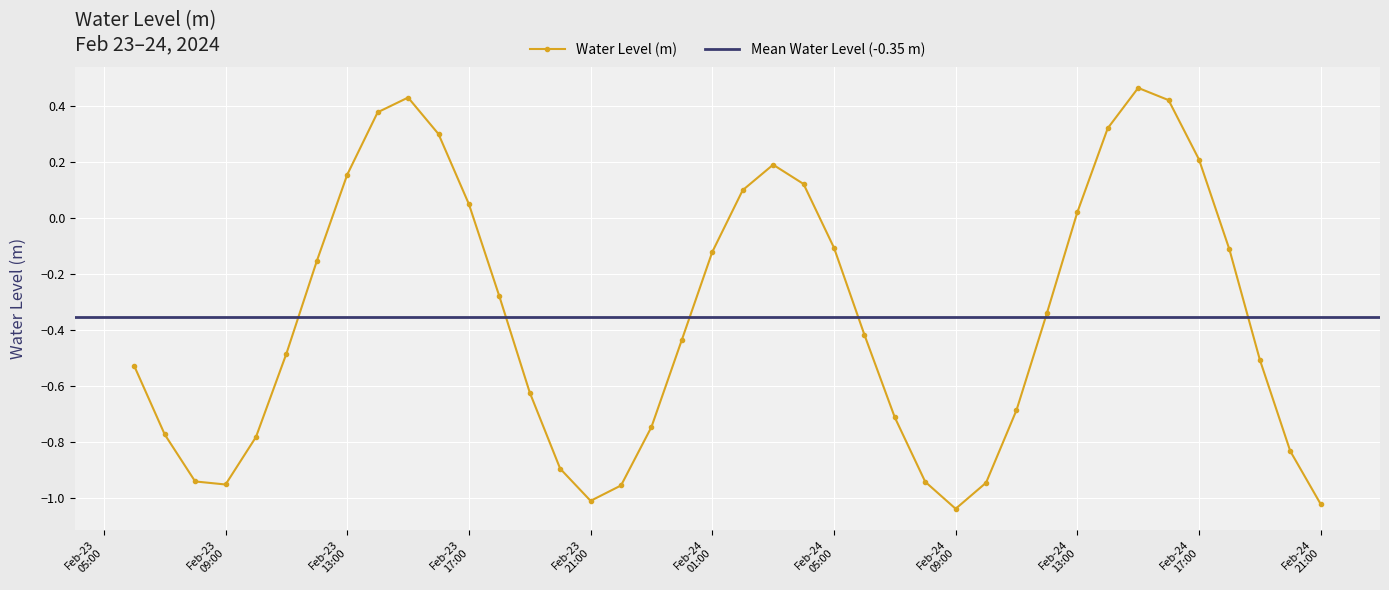

What is the change in value from 2024-02-23 16:00:00 to 2024-02-24 06:00:00?

-0.7